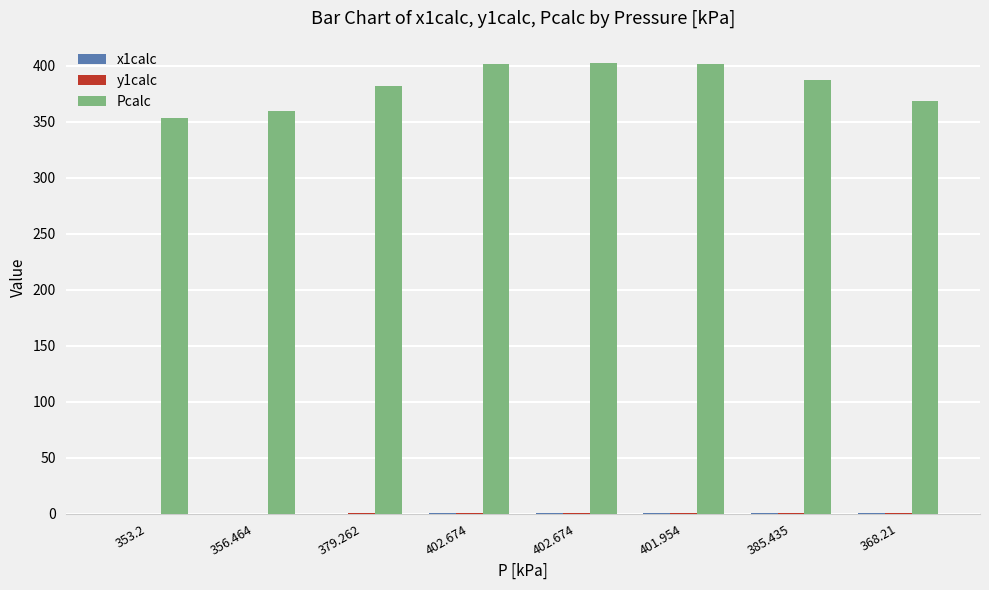

Is it true that x1calc equals -0.3 at 353.2?

False